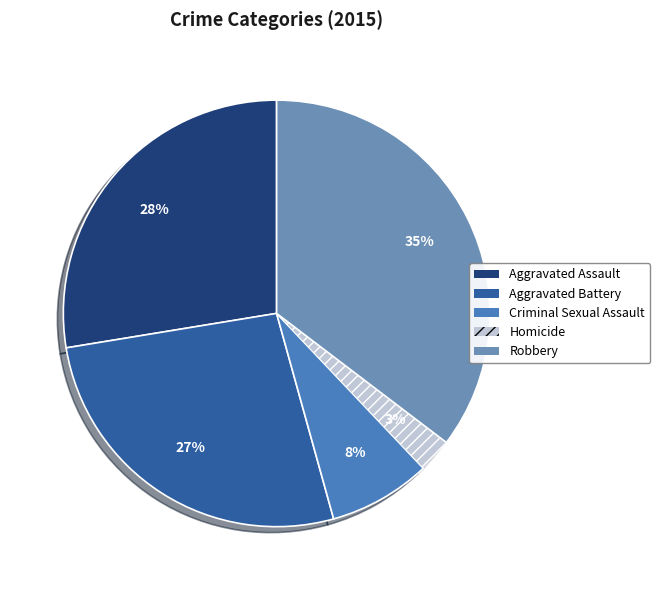

To the nearest percent, what percentage of the pie is Aggravated Battery?

27%